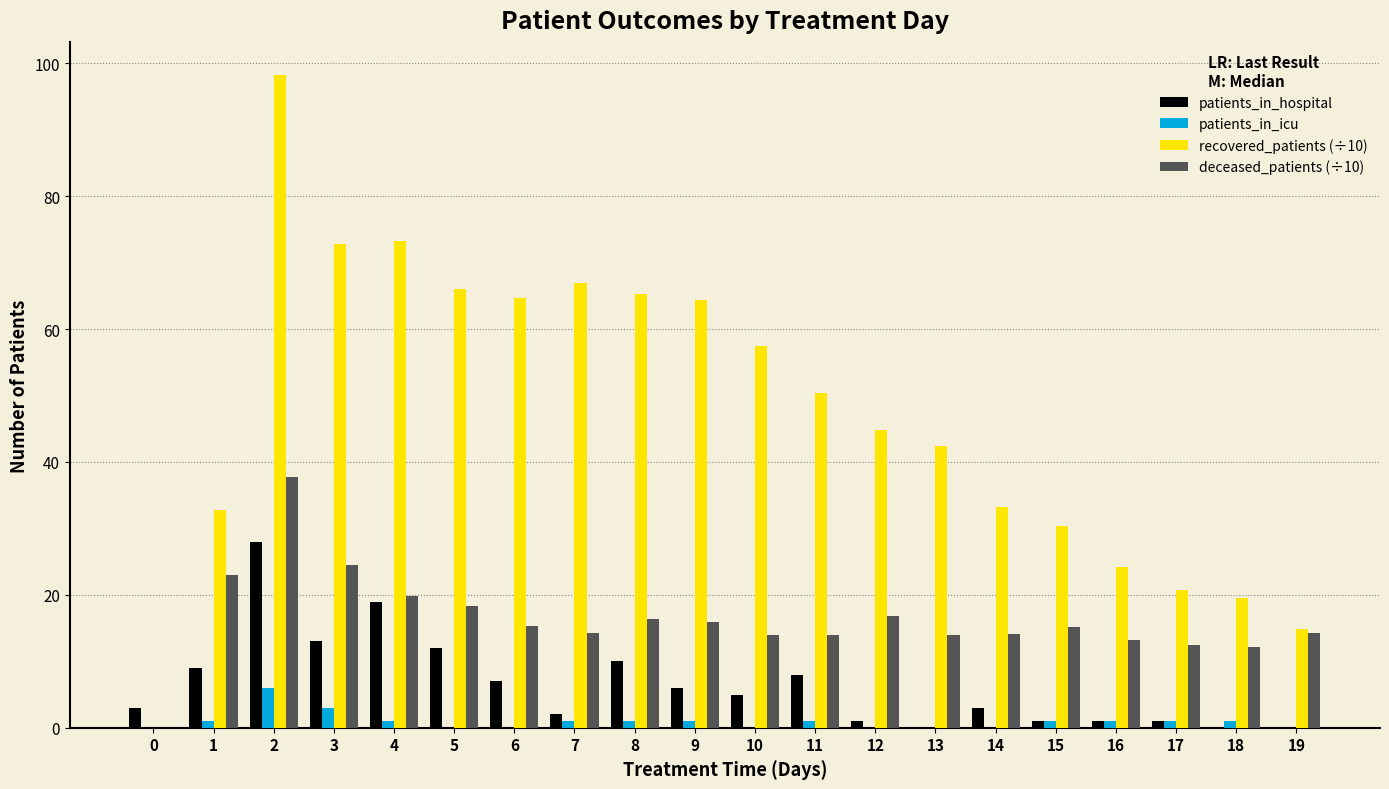

What is the total value across all series at 3?

113.3